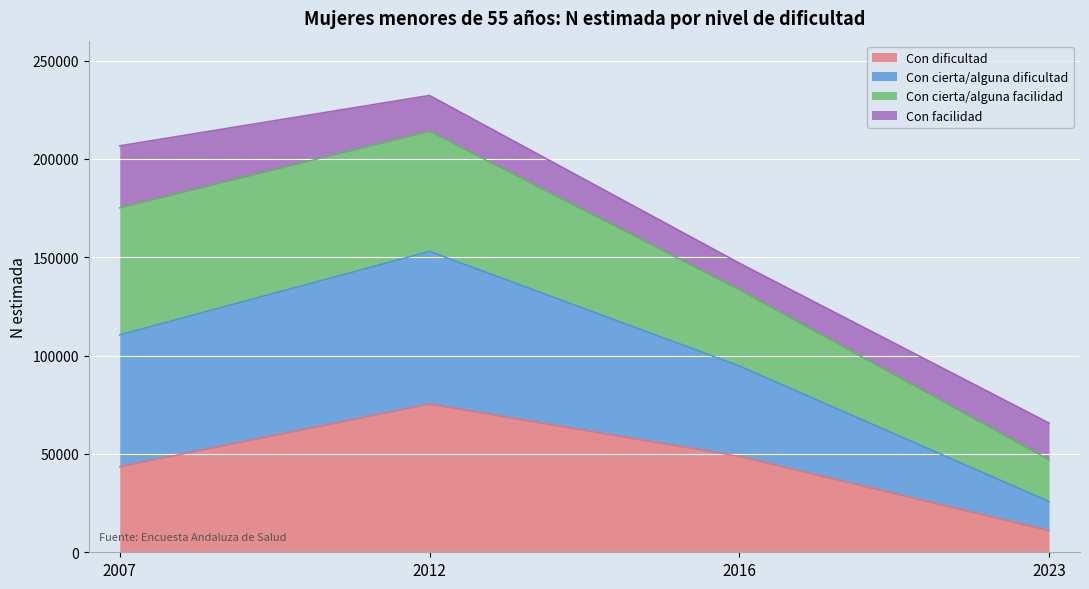

Which series has the widest spread of values?

Con cierta/alguna dificultad